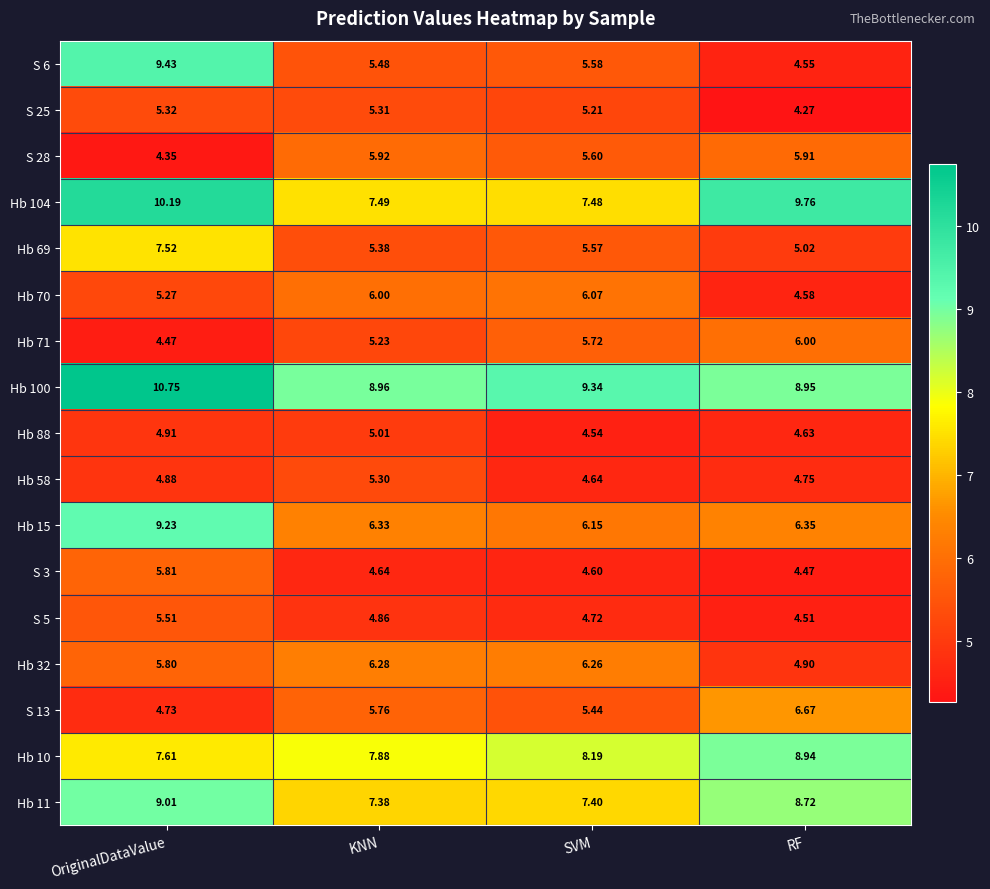

How many categories are shown in the chart?

4